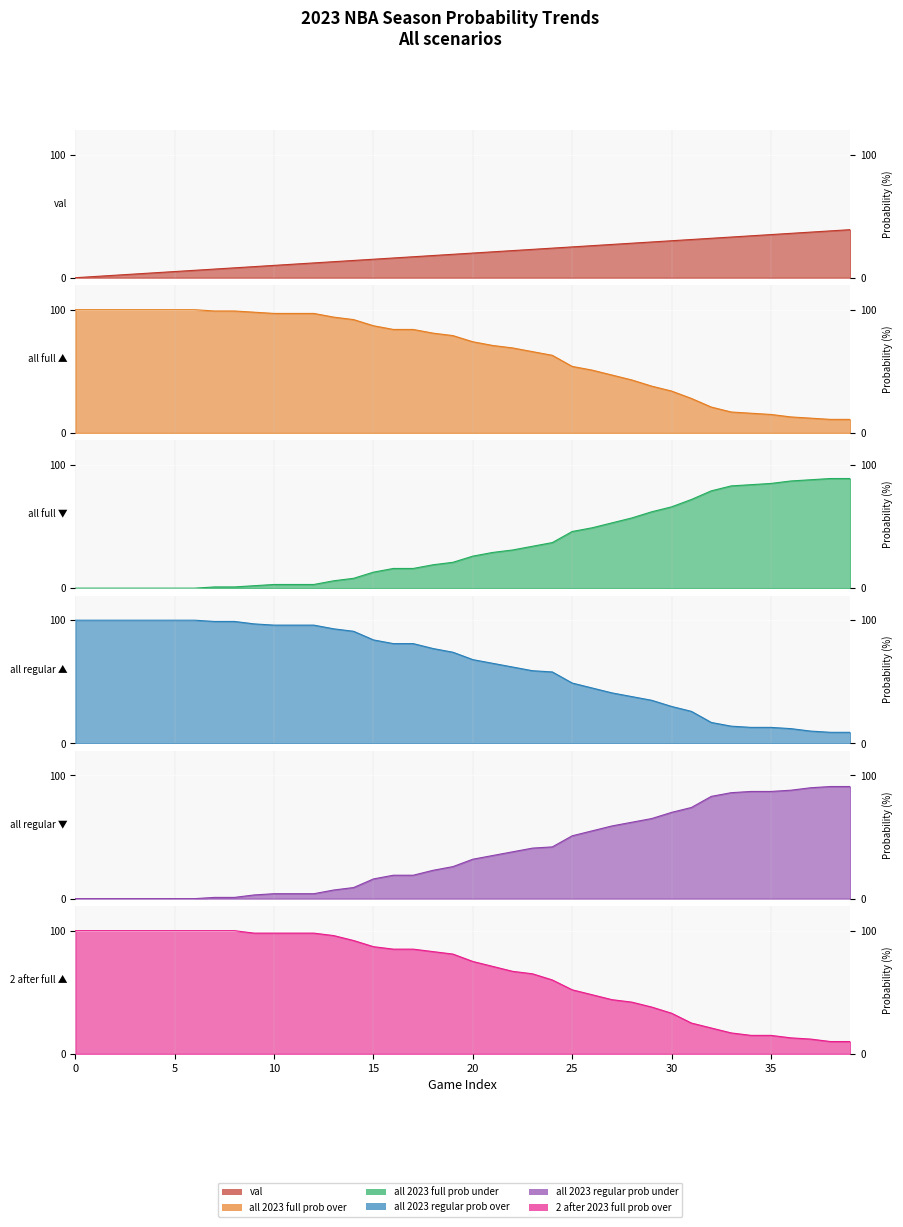

True or false: all 2023 regular prob under has more than 1 interior local peaks.

False